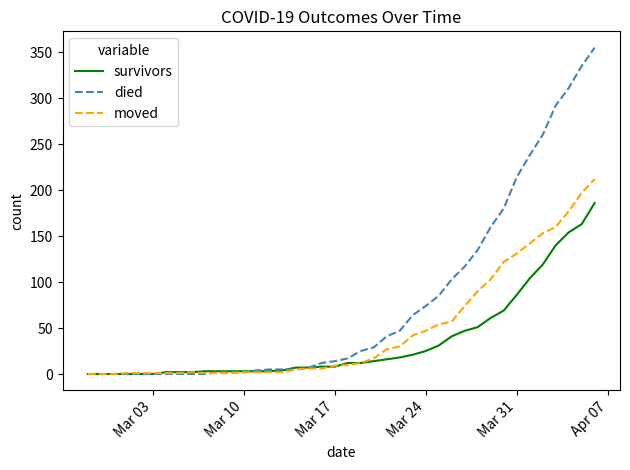

Rank the series by their average value, from lowest to highest.

survivors, moved, died